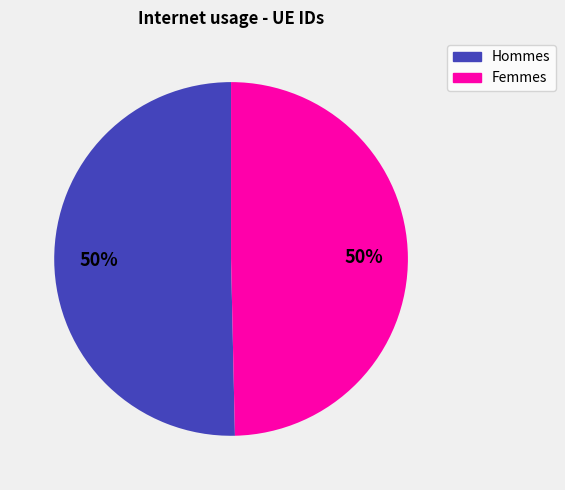

To the nearest percent, what is the average slice percentage?

50%